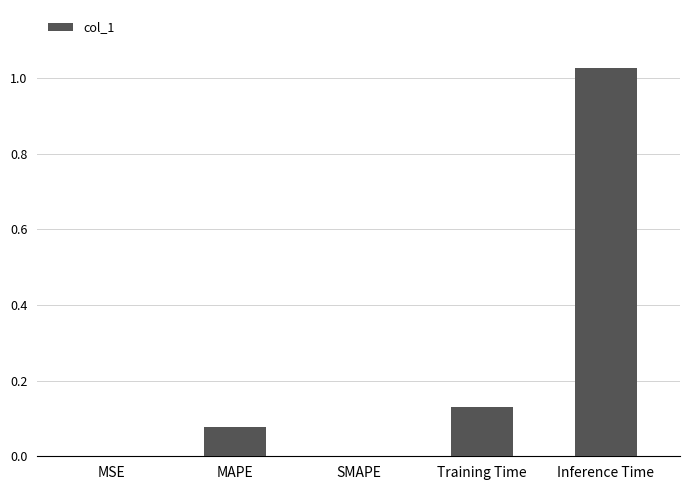

What is the sum of all values?

1.2